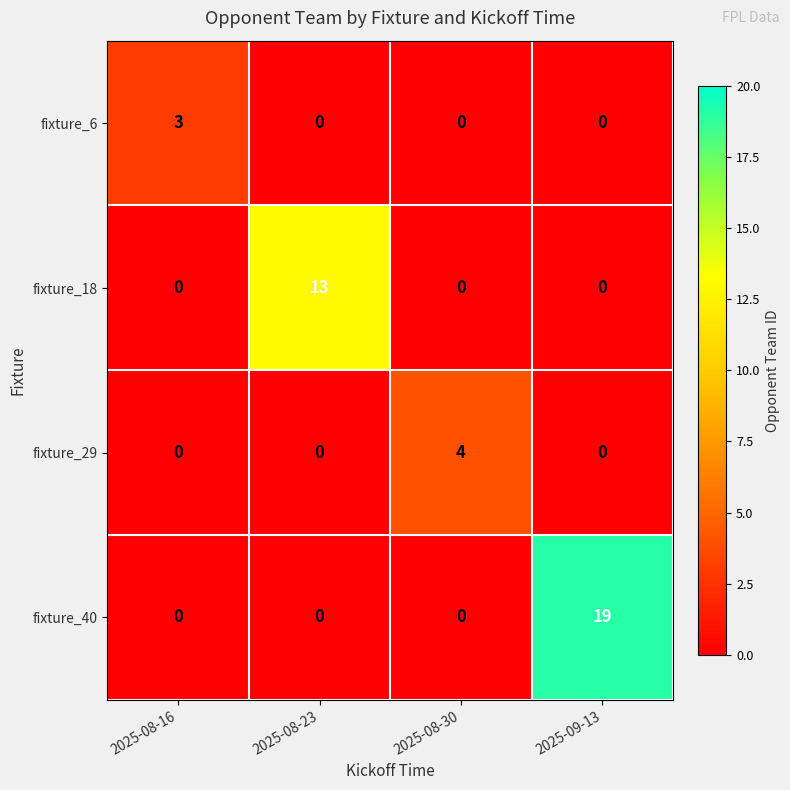

How many fixture_18 values are between 0 and 13?

4